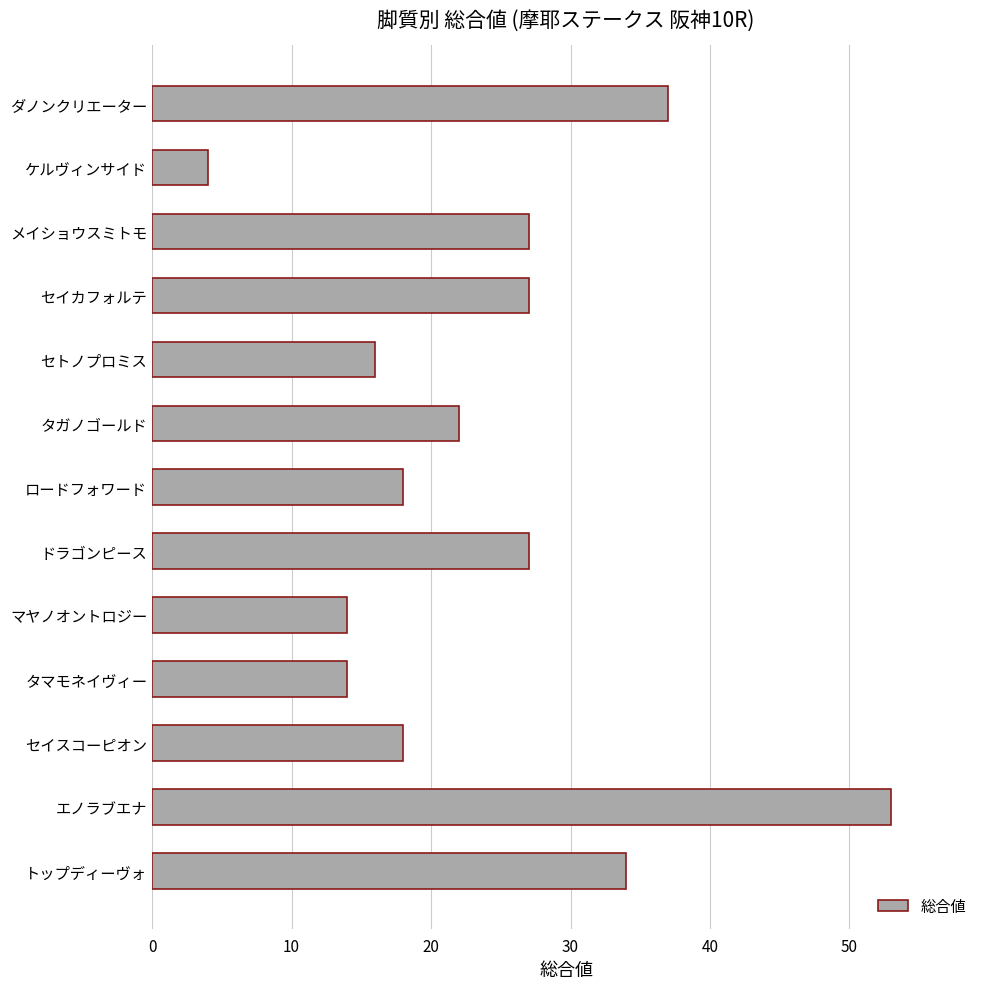

Reading bottom to top, list all the values displayed in this chart.

34	53	18	14	14	27	18	22	16	27	27	4	37